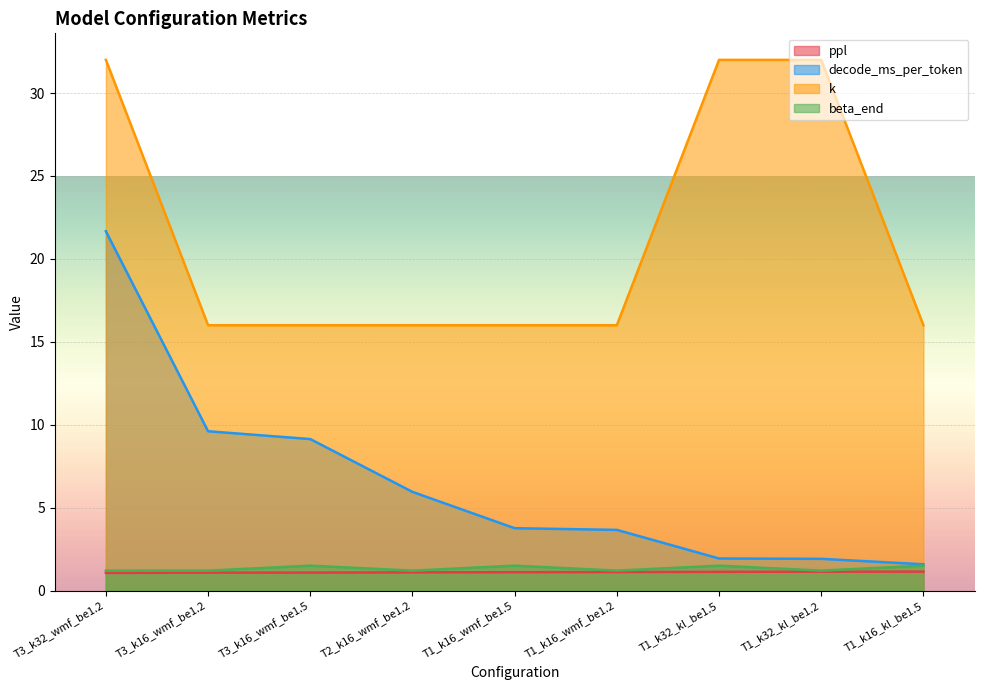

Between T2_k16_wmf_be1.2 and T1_k32_kl_be1.5, which series saw the biggest shift?

k